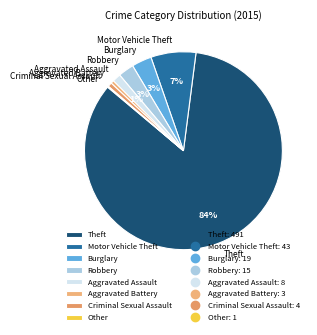

What percentage is the Theft slice, to the nearest percent?

84%